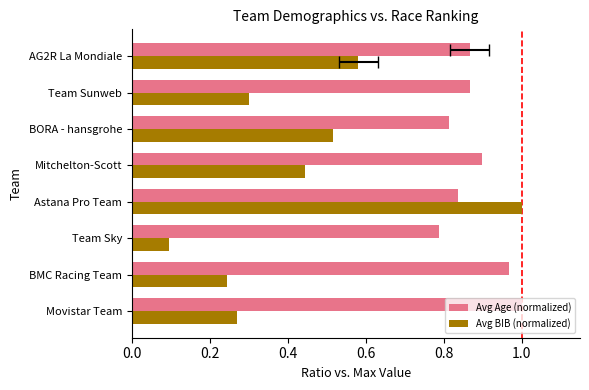

What is the minimum value for Avg BIB (normalized)?

0.1